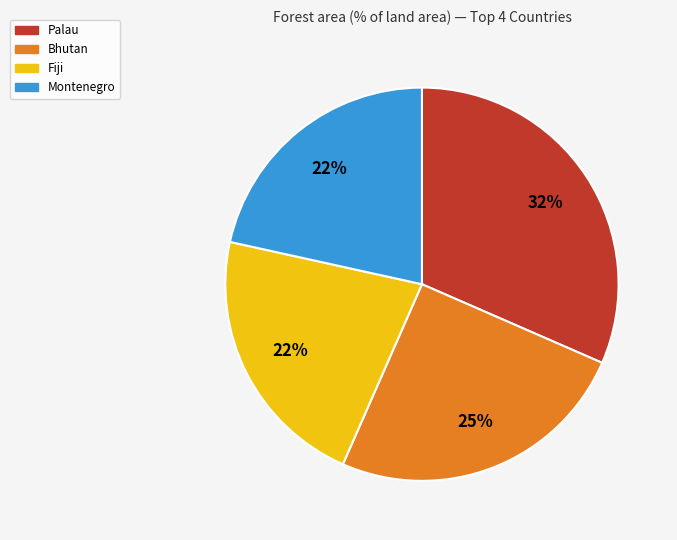

Is the sum of Palau and Bhutan greater than half?

Yes